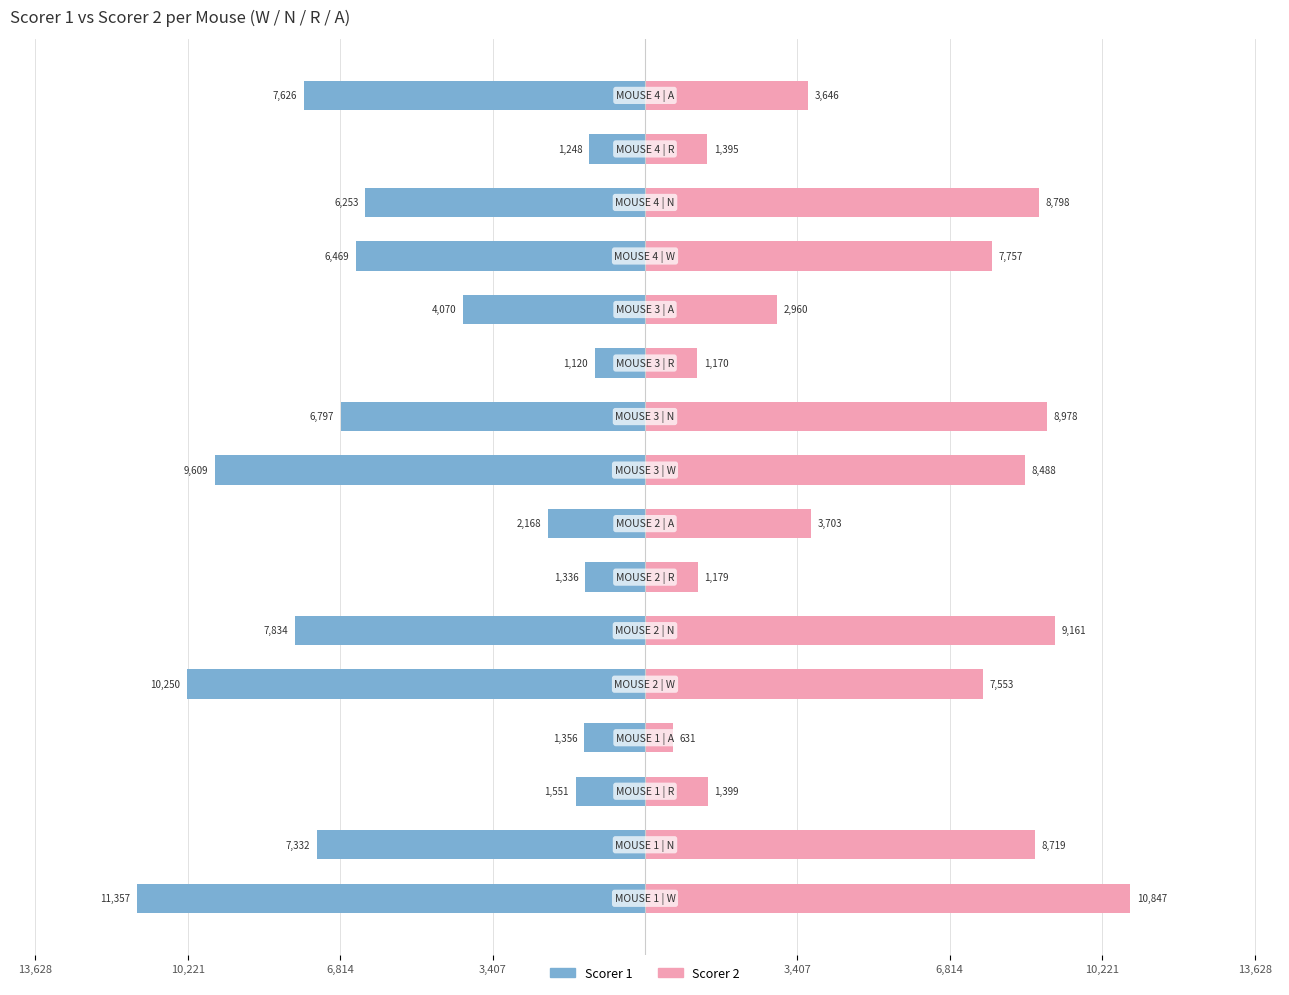

How many bars are there in total?

32